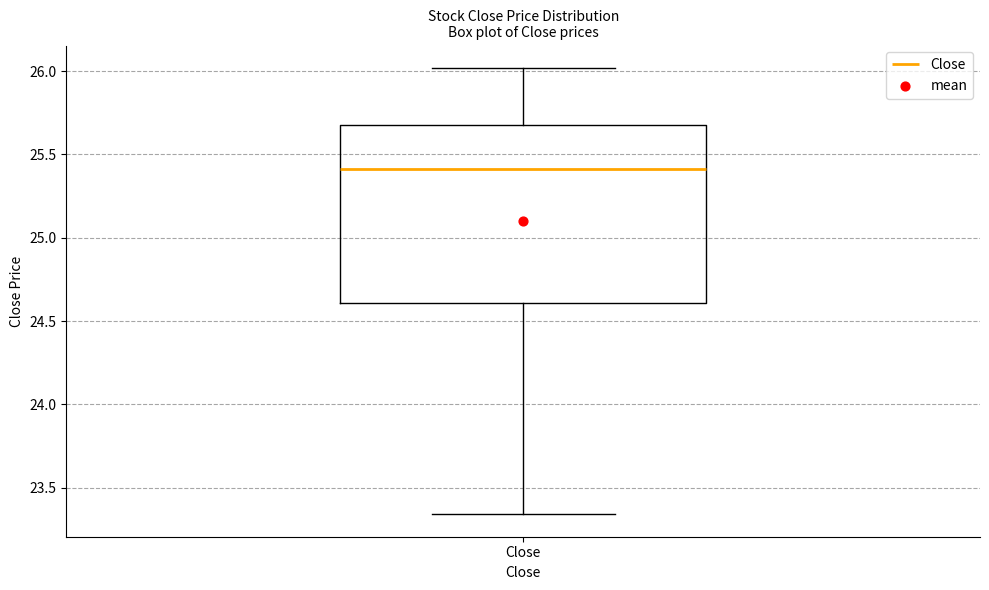

Transcribe this box plot: give where the median line is, the range the box spans, and where the two whiskers end, as read against the y-axis. The values are not printed on the chart, so give them approximately, as read against the axis.

median 25.40, box 24.60 to 25.70, whiskers 23.35 to 26.00